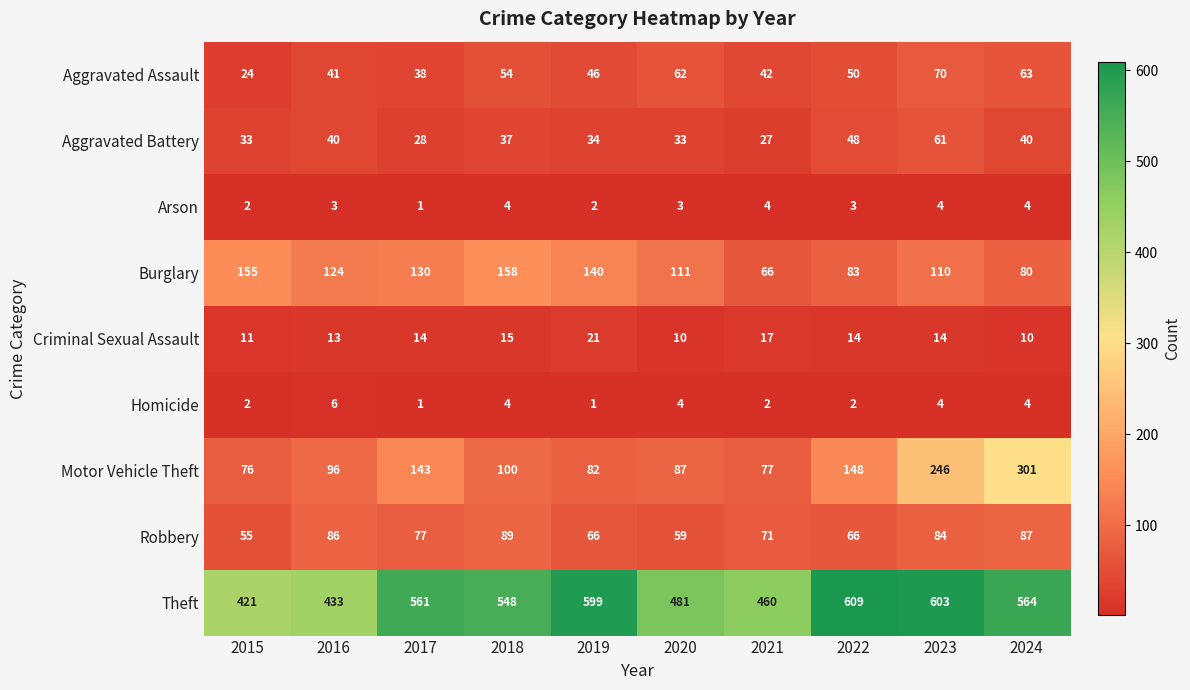

Is it true that Robbery equals 24 at 2015?

False